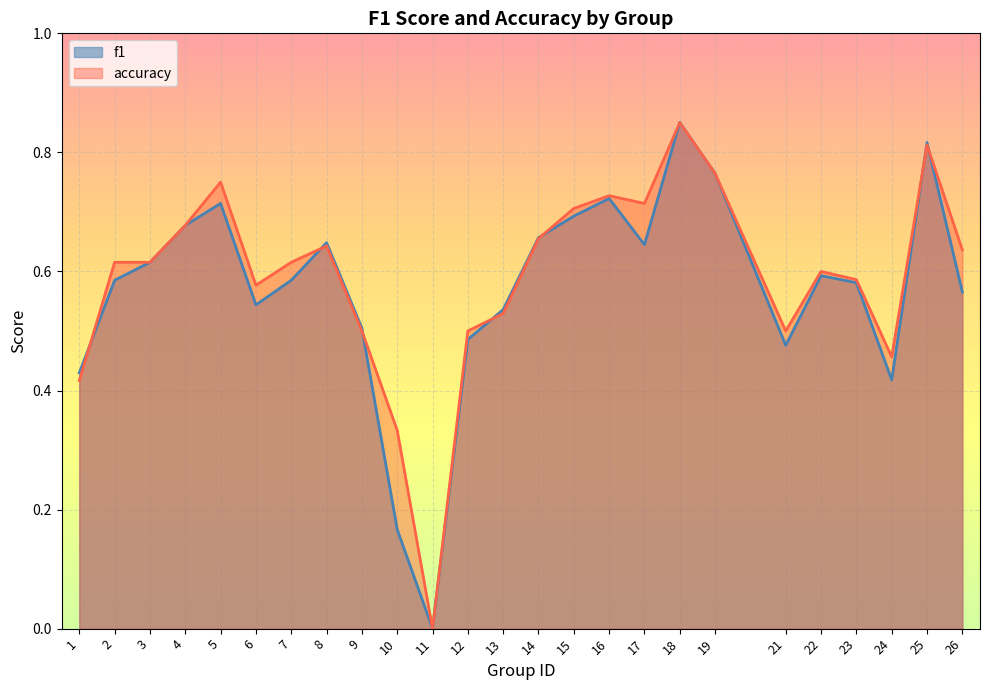

Which series has the largest total across all categories?

accuracy